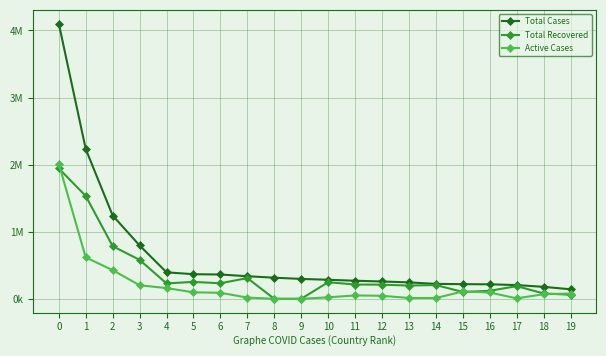

Reading left to right, list all the values displayed in this chart.

Total Cases: 0=4101308	1=2231871	2=1241654	3=795038	4=394948	5=366550	6=362274	7=336402	8=314631	9=296377	10=284034	11=269191	12=258156	13=245032	14=222402	15=218428	16=216110	17=204470	18=178336	19=141900
Total Recovered: 0=1943503	1=1532138	2=784440	3=580330	4=229175	5=252246	6=231403	7=309241	8=0	9=0	10=247230	11=213175	12=210398	13=197628	14=205214	15=101613	16=119208	17=188600	18=79957	19=60531
Active Cases: 0=2011613	1=616843	2=427308	3=201816	4=159833	5=96849	6=89681	7=18439	8=0	9=0	10=21730	11=50307	12=45157	13=12322	14=11643	15=109442	16=94101	17=6688	18=68207	19=78781